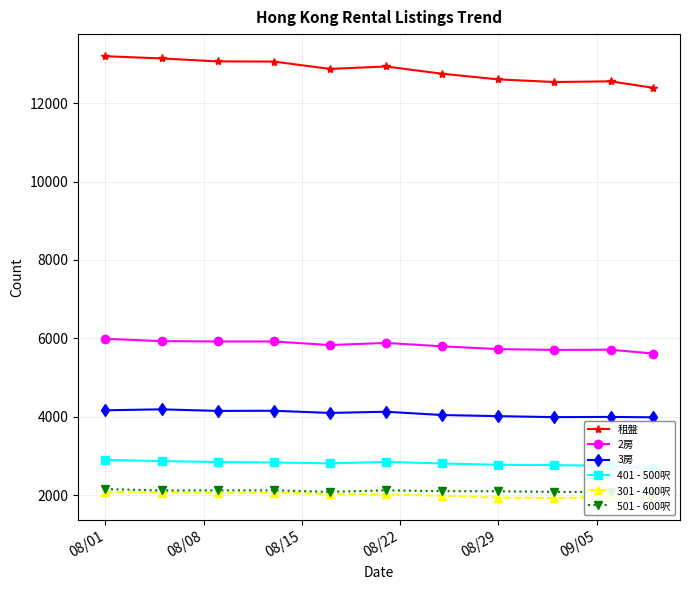

List the series in order of their peak value, highest first.

租盤, 2房, 3房, 401 - 500呎, 501 - 600呎, 301 - 400呎